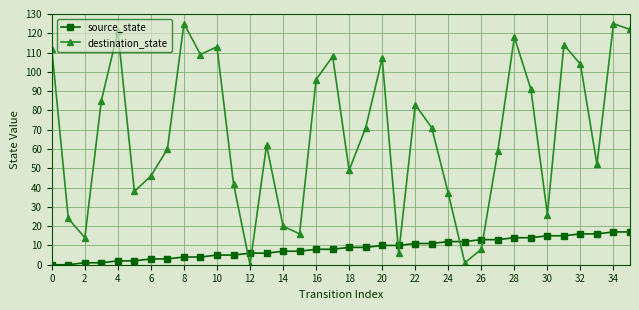

What is the value of the destination_state point at the 4th from the left?

85